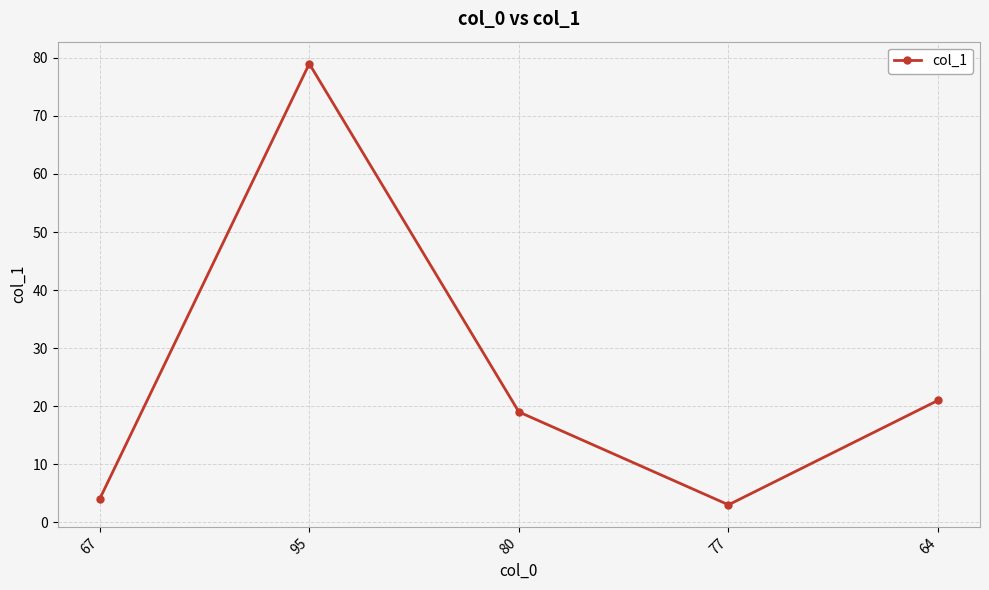

What value does the data have at 80?

19